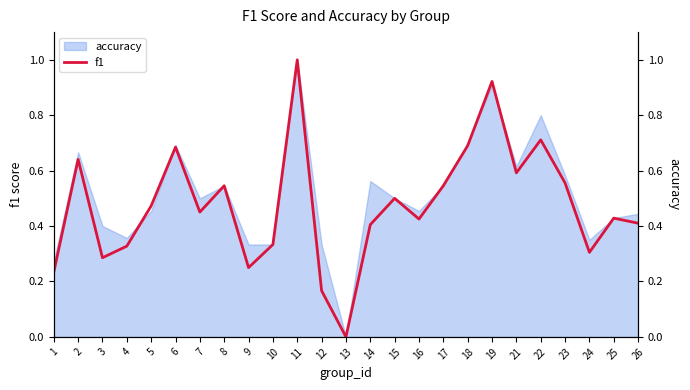

What is the value of the 25th point from the left?

0.4